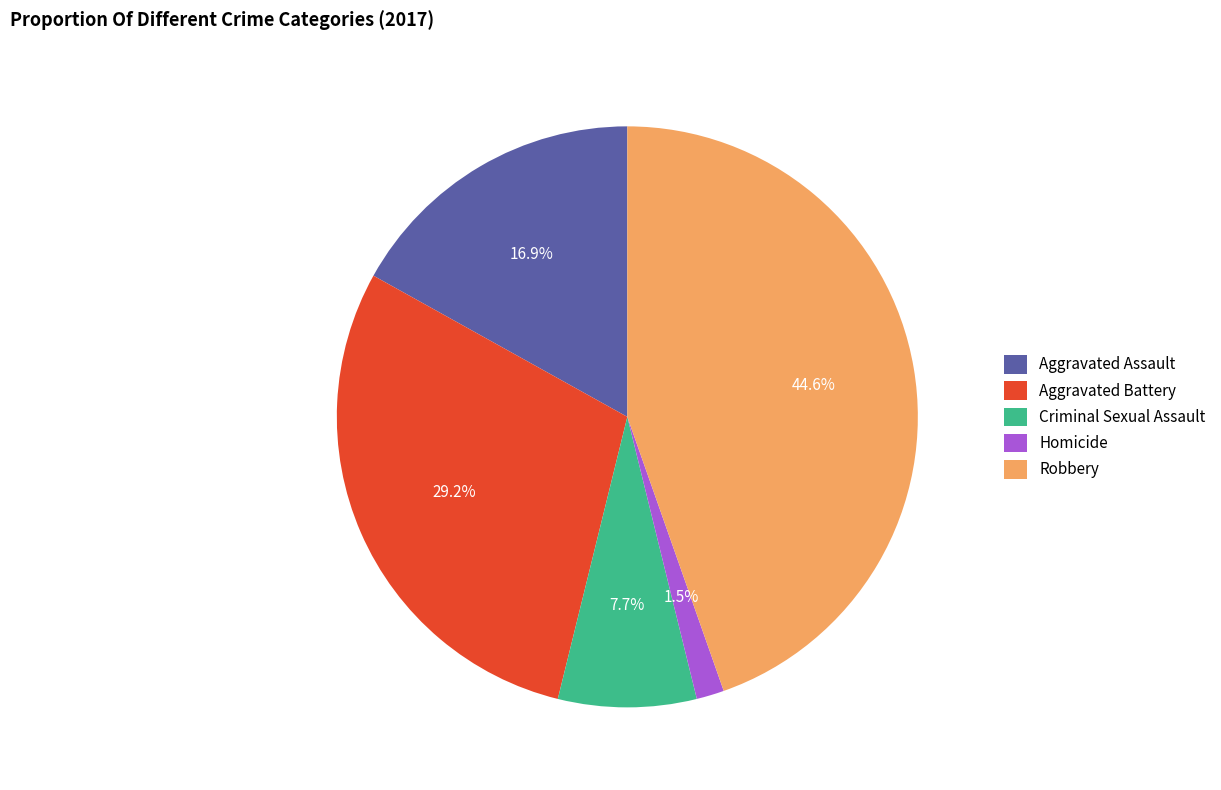

What percentage is NOT represented by Homicide?

98.5%